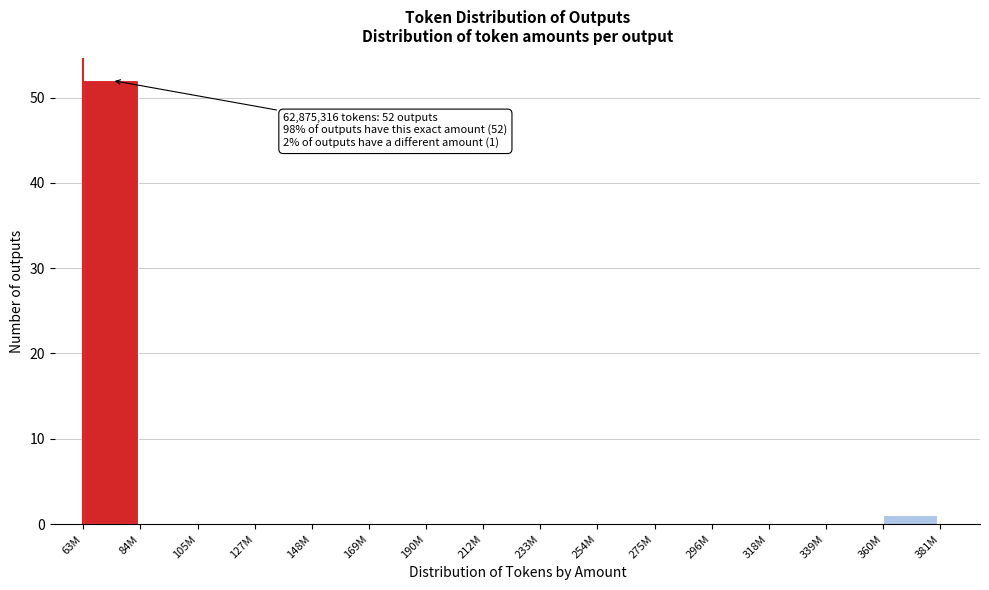

Reading left to right, transcribe all the data shown in this chart.

63M=52	84M=0	105M=0	127M=0	148M=0	169M=0	190M=0	212M=0	233M=0	254M=0	275M=0	296M=0	318M=0	339M=0	360M=1